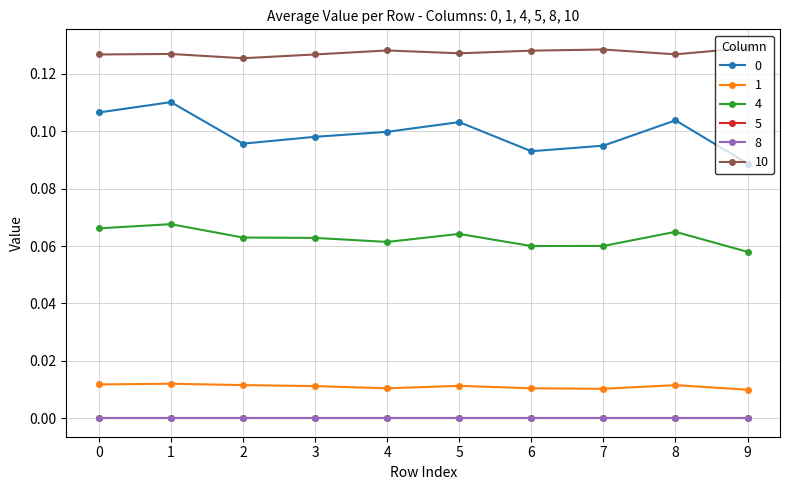

Is this an area chart (filled region under the line)?

No